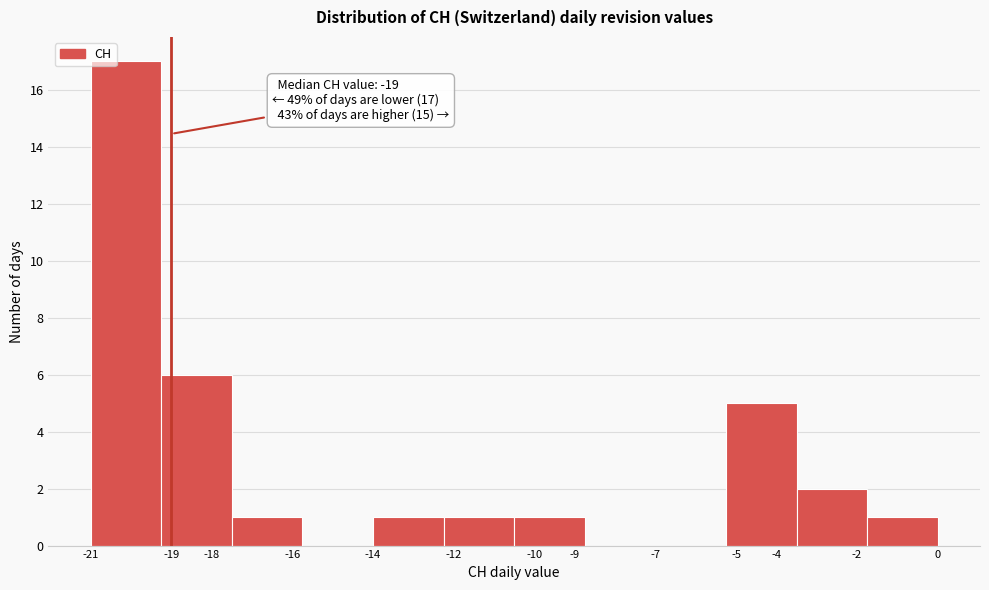

Which range on the x-axis has the tallest bar?

-21.00 to -19.25